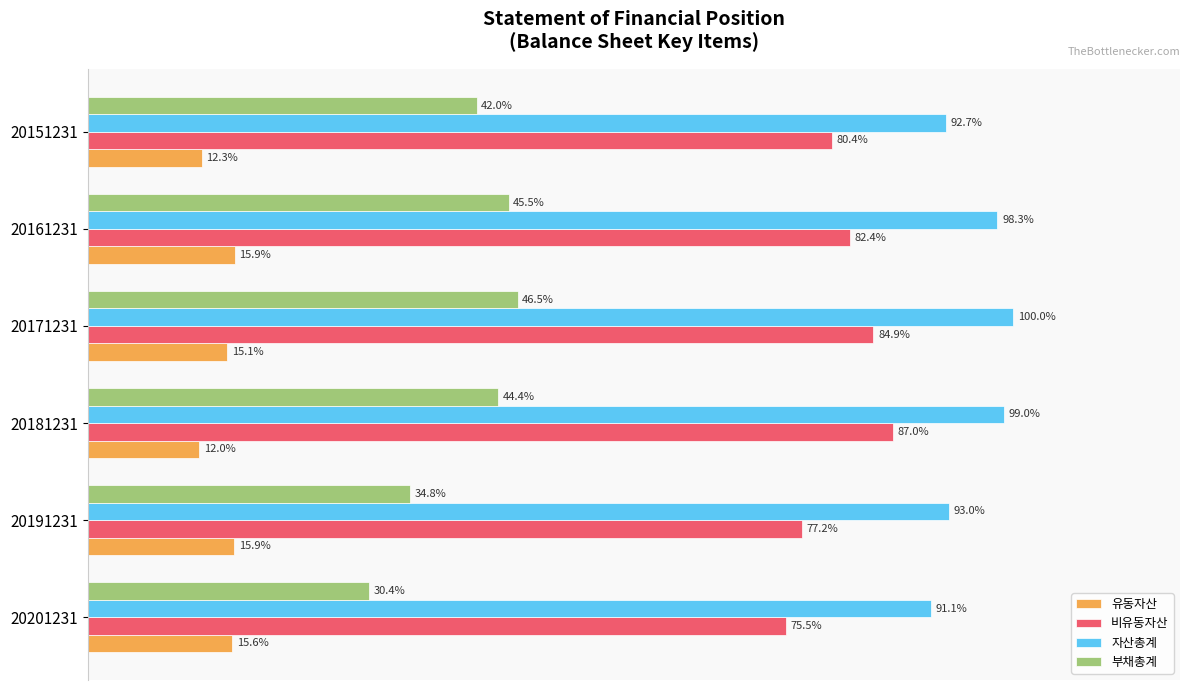

What are all the series names shown in the legend?

유동자산, 비유동자산, 자산총계, 부채총계